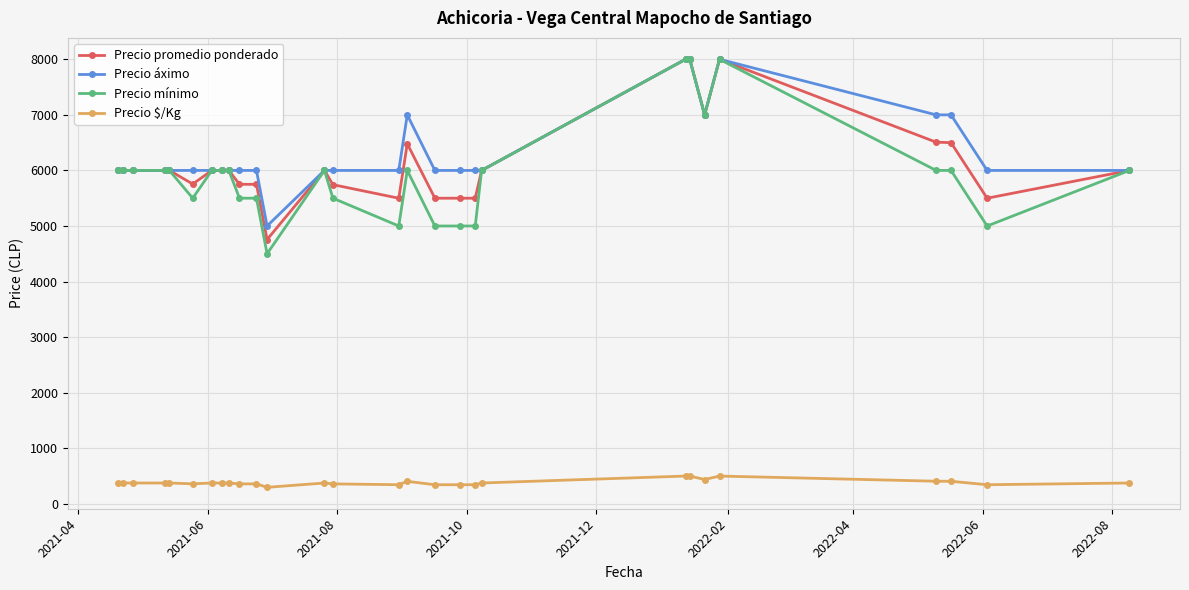

True or false: Precio $/Kg and Precio áximo intersect in this chart.

False